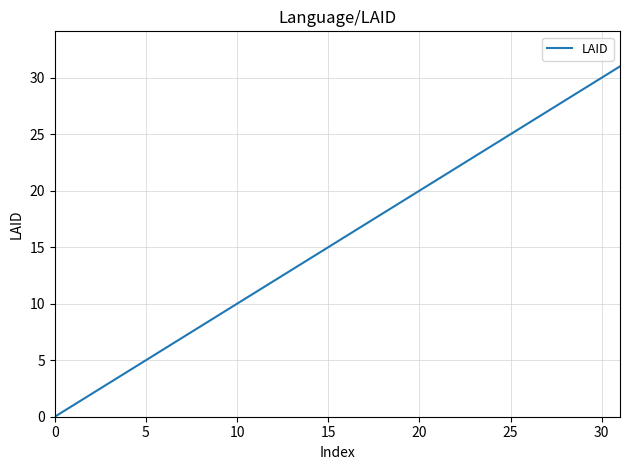

What is the greatest value displayed?

31